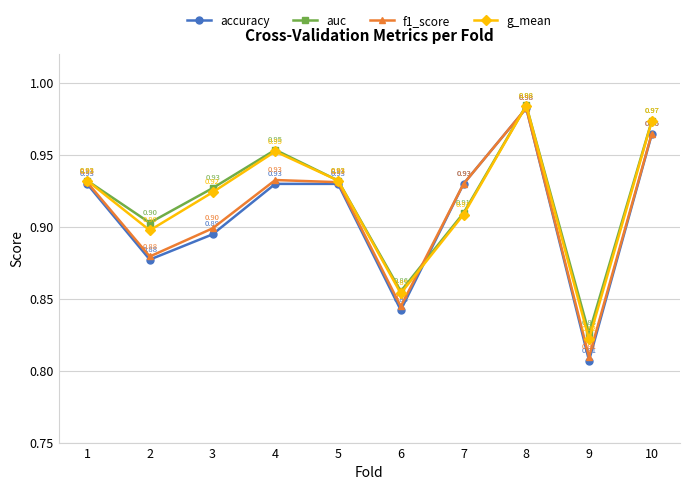

Rank the series by their average value, from lowest to highest.

accuracy, f1_score, g_mean, auc